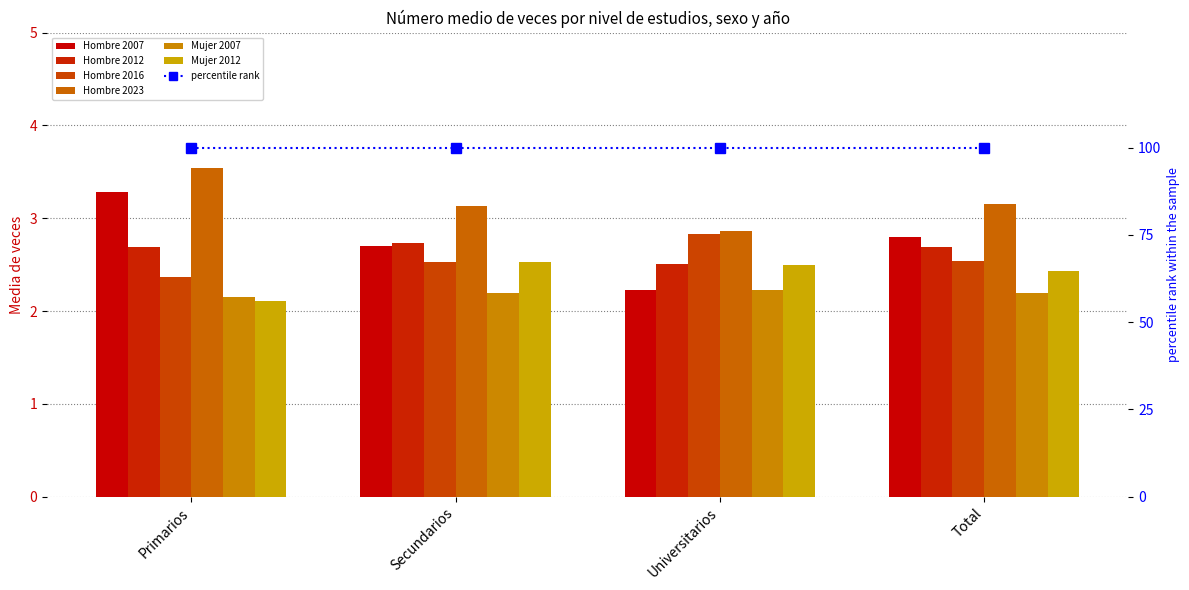

The value of Hombre 2023 at Total is 4.2. True or false?

False